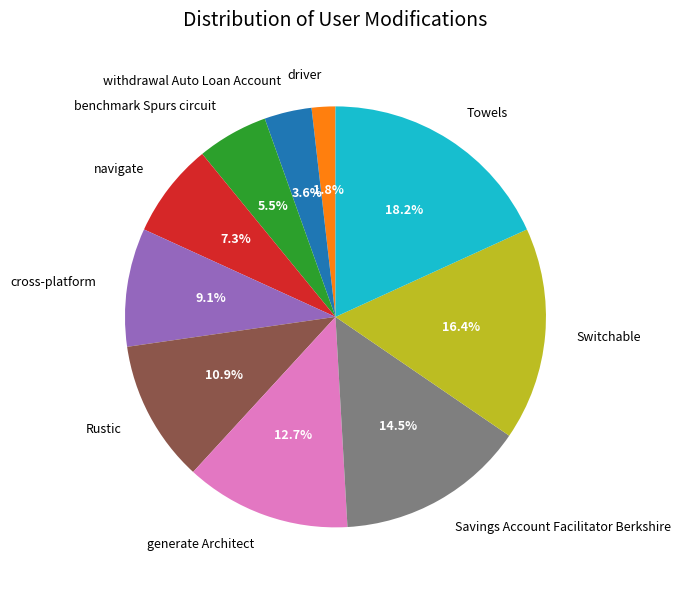

To the nearest percent, what percentage of the pie is navigate?

7%